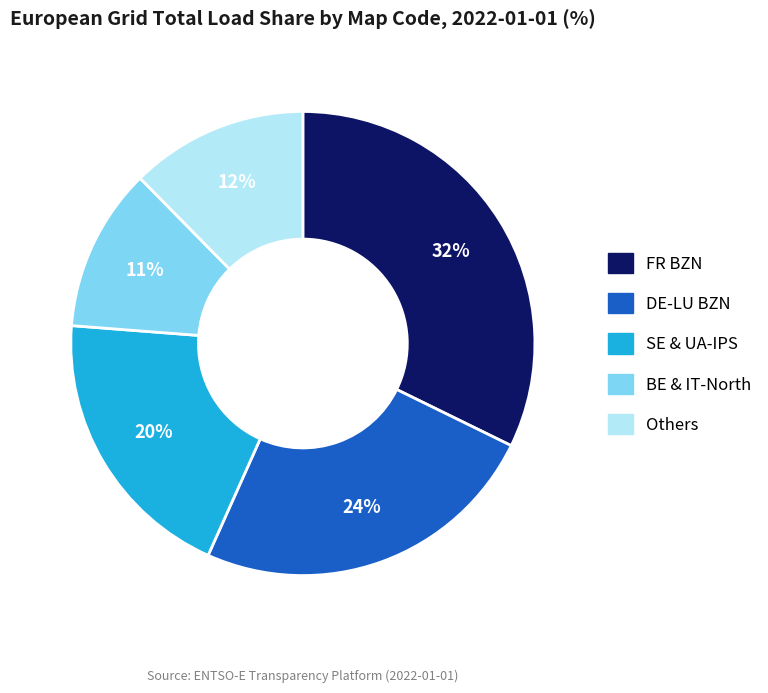

To the nearest percent, what is the difference between the largest and smallest slice percentages?

21%